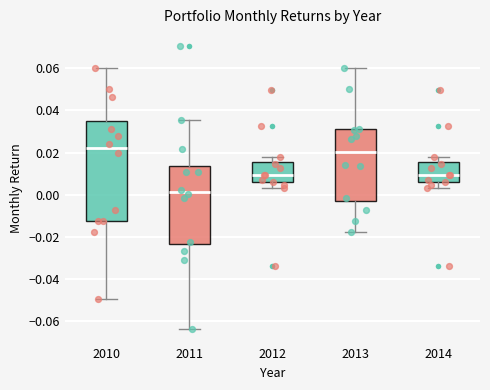

Comparing the boxes themselves (not the whiskers), which one is the tallest?

2010